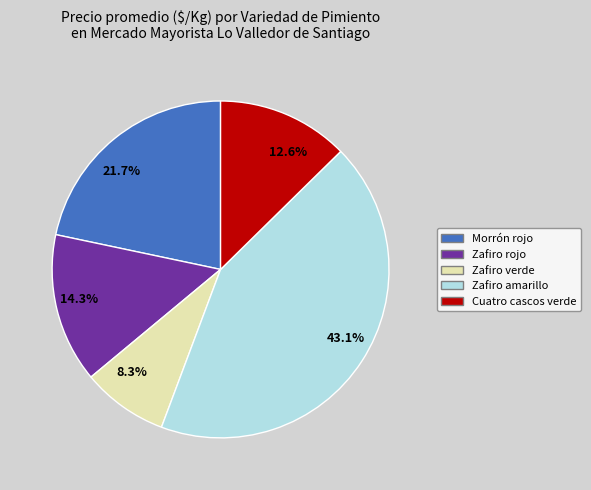

Which slice is the largest?

43.1%